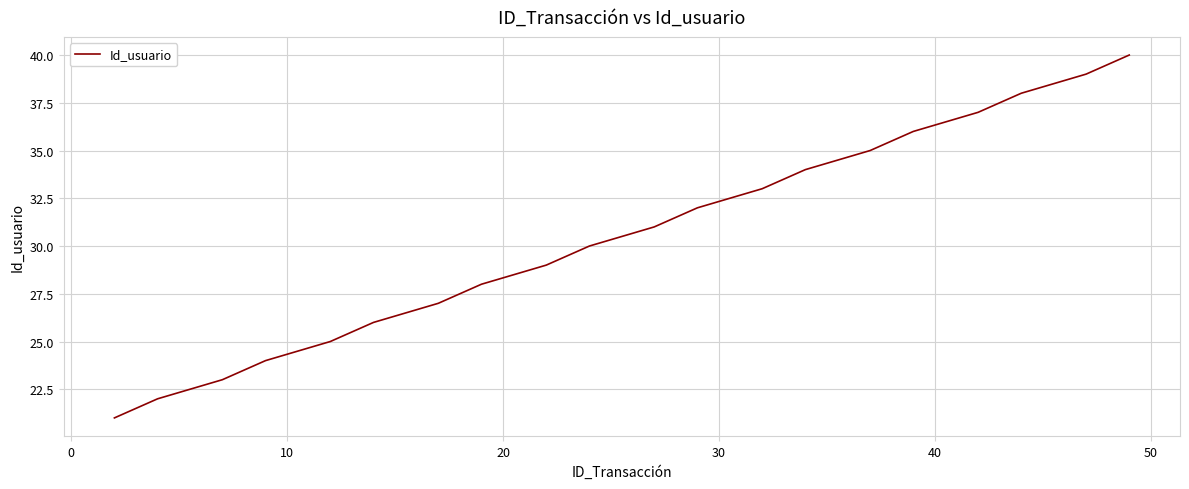

How many lines are shown in the chart?

1